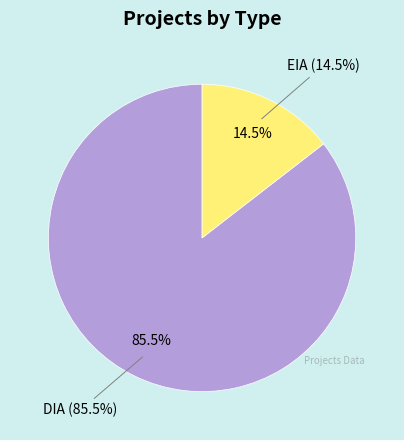

What percentage is NOT represented by EIA?

85.5%